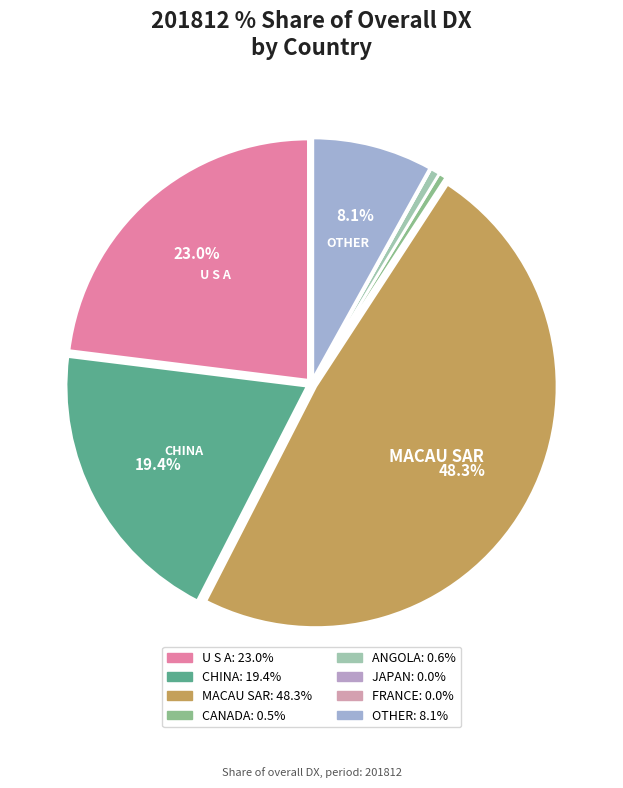

Which slice is the largest?

MACAU SAR